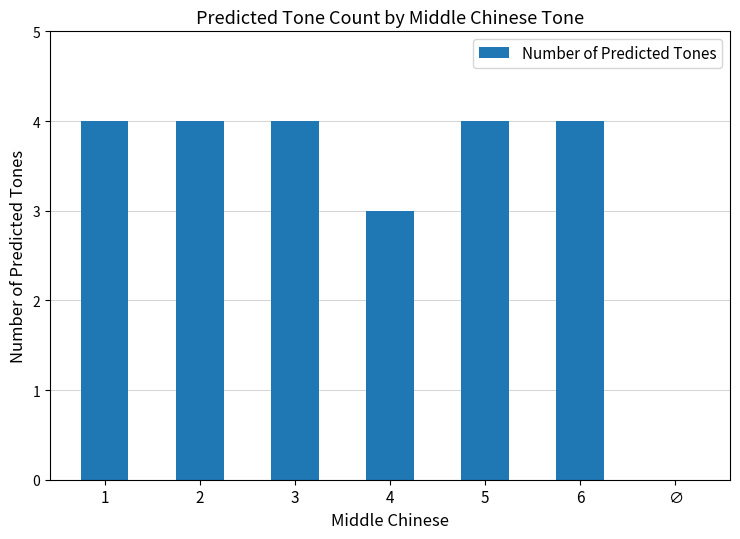

What is the sum of the values at 2 and 1?

8